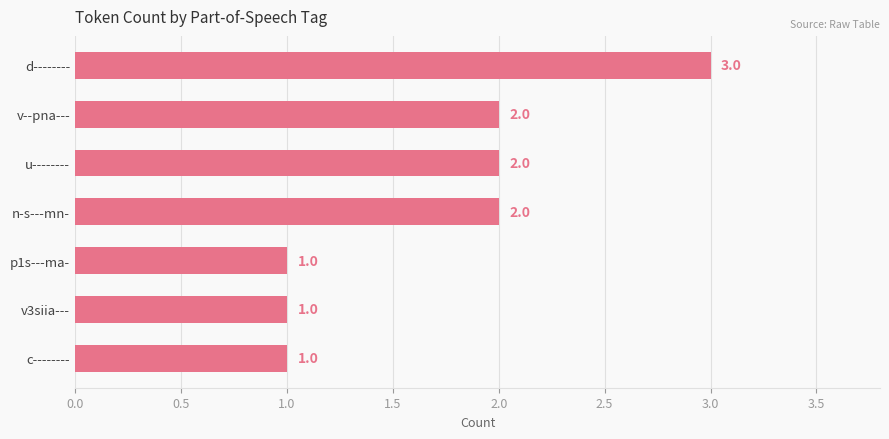

Reading bottom to top, what are all the values shown in this chart?

1	1	1	2	2	2	3